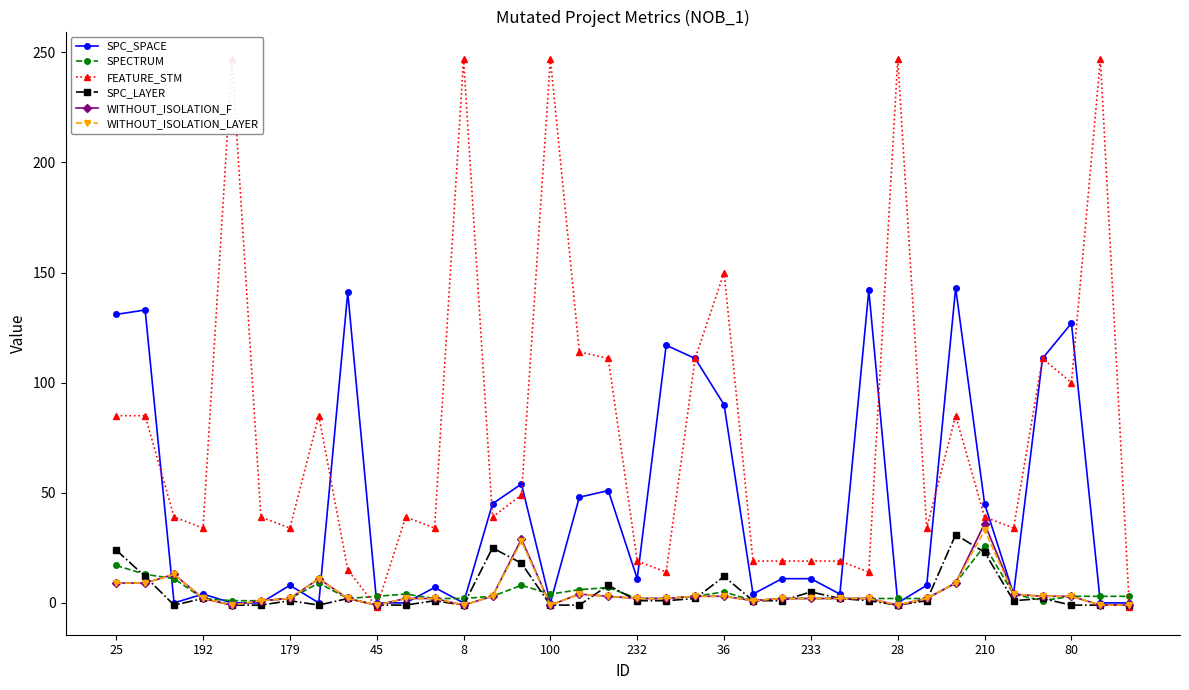

How many interior local peaks does the SPC_LAYER series have?

10